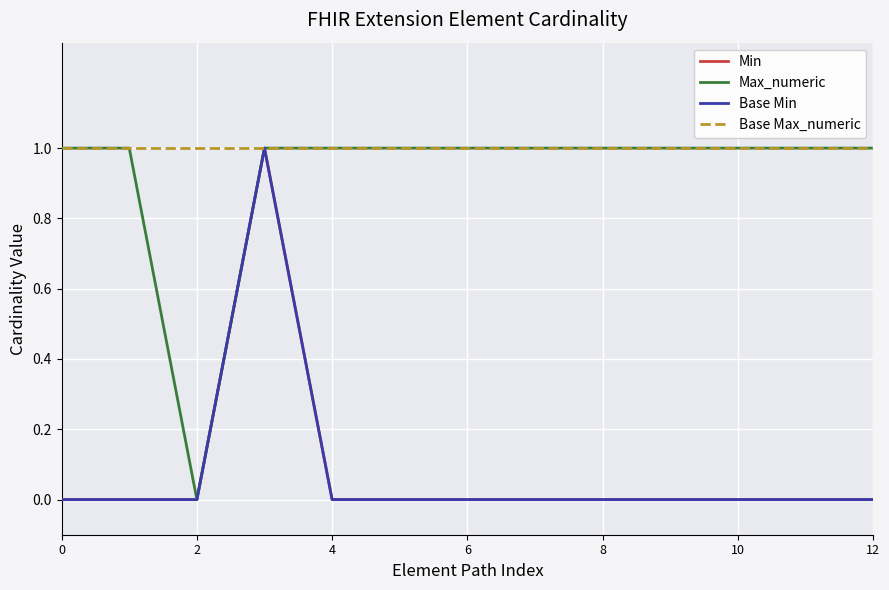

Does the chart have visible grid lines?

Yes